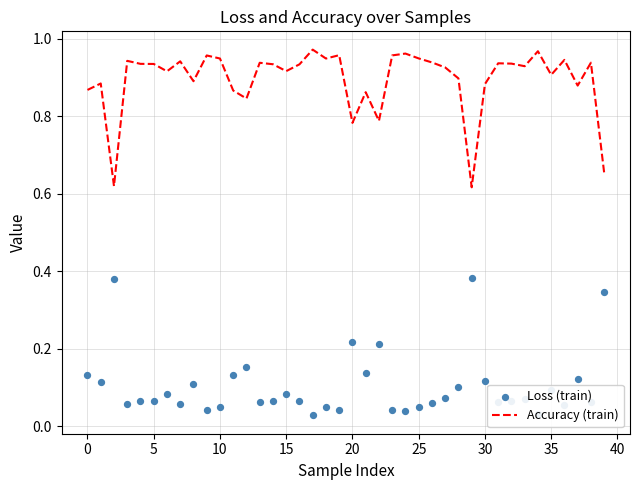

At how many categories does at least one series exceed 0?

40